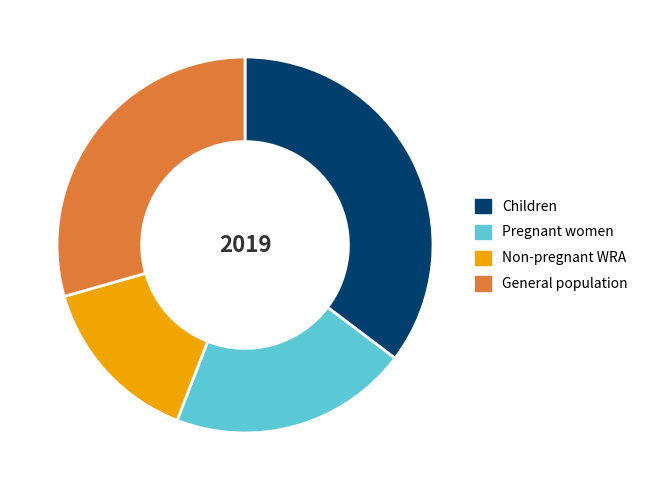

Which has a higher value, Non-pregnant WRA or Children?

Children